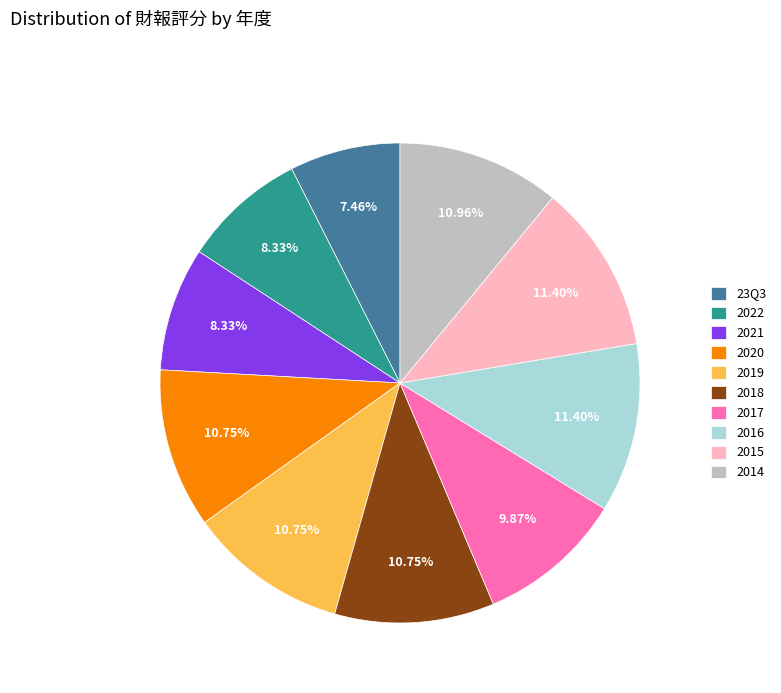

Is 2016 the majority of the pie?

No